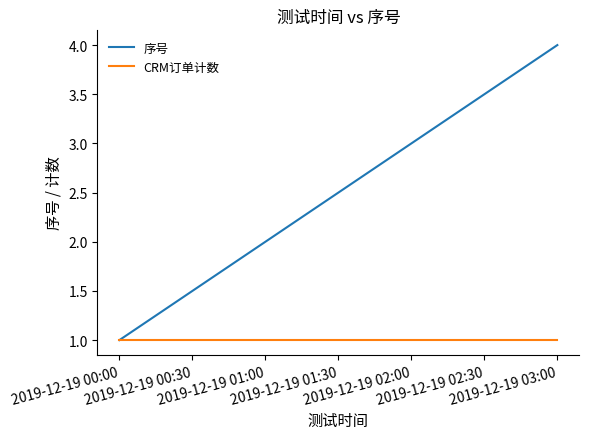

How many distinct data groups are displayed?

2